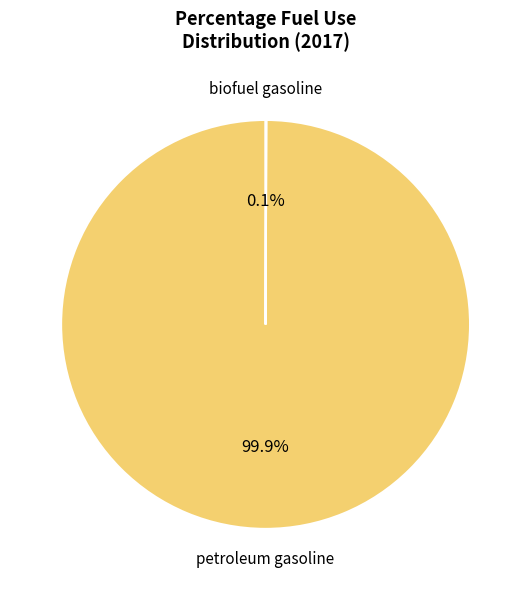

Does any single category account for the majority?

Yes